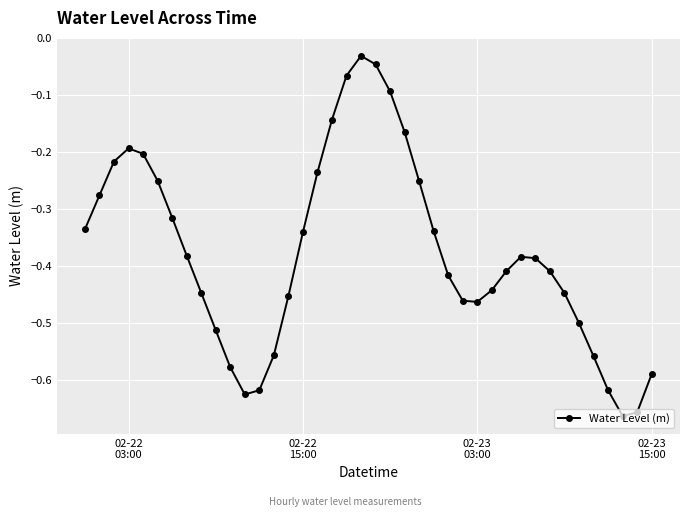

How many interior local peaks (higher than both neighbors) does the data have?

3